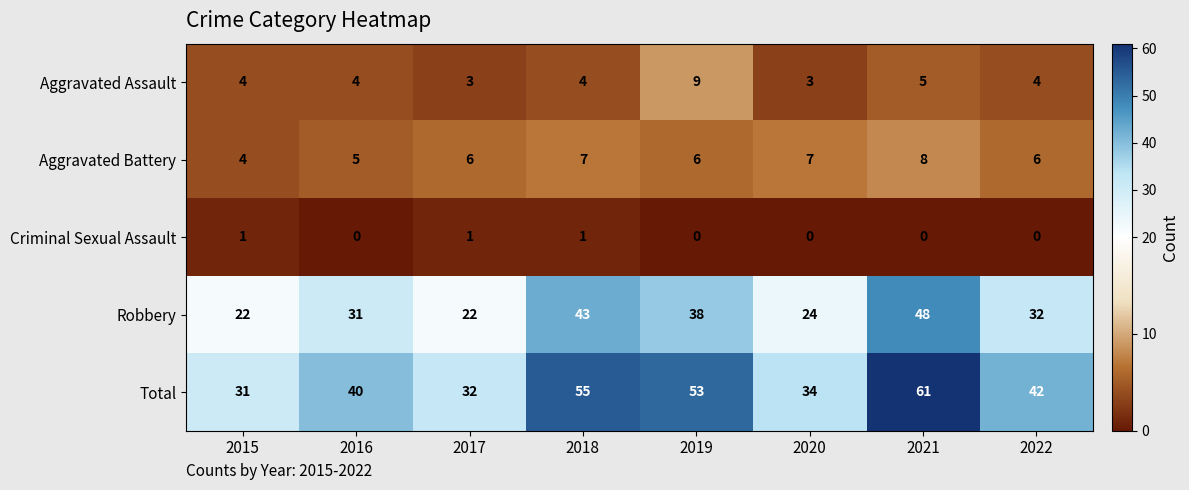

How many data points does each series have?

8